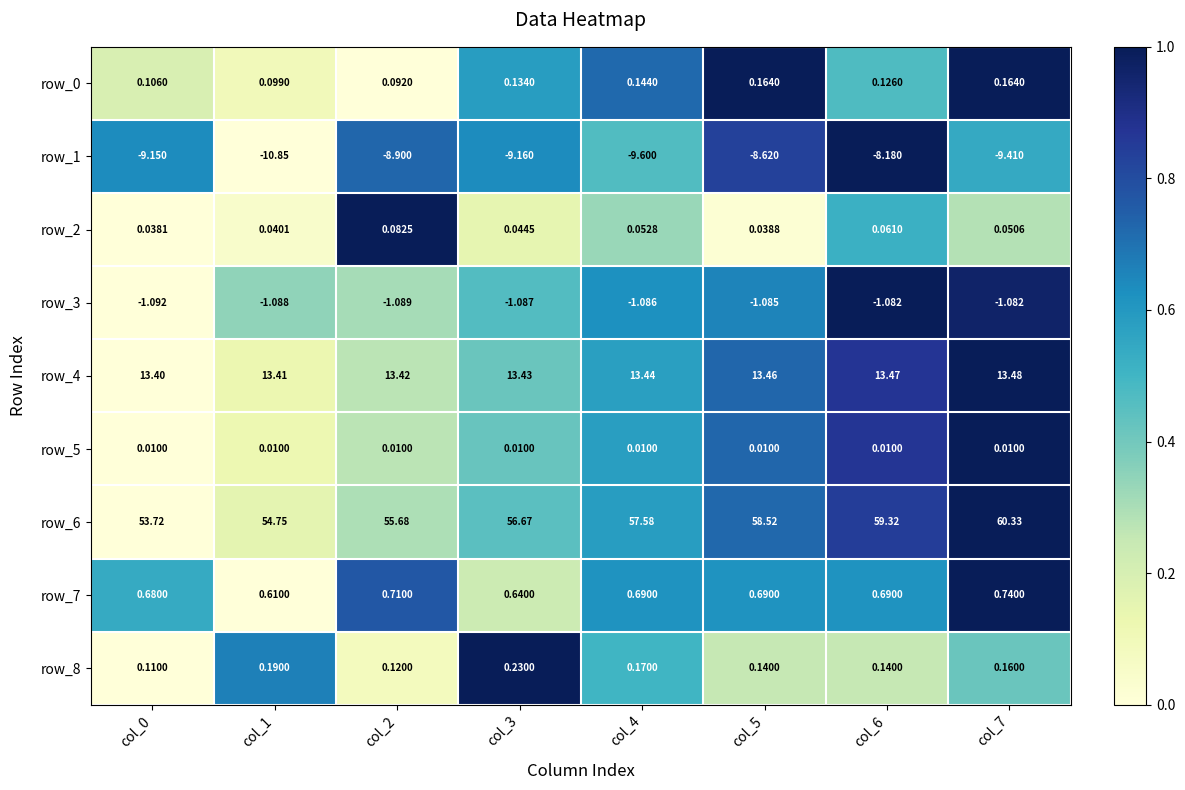

Is the value of row_0 at col_3 greater than the value of row_7 at col_6?

No